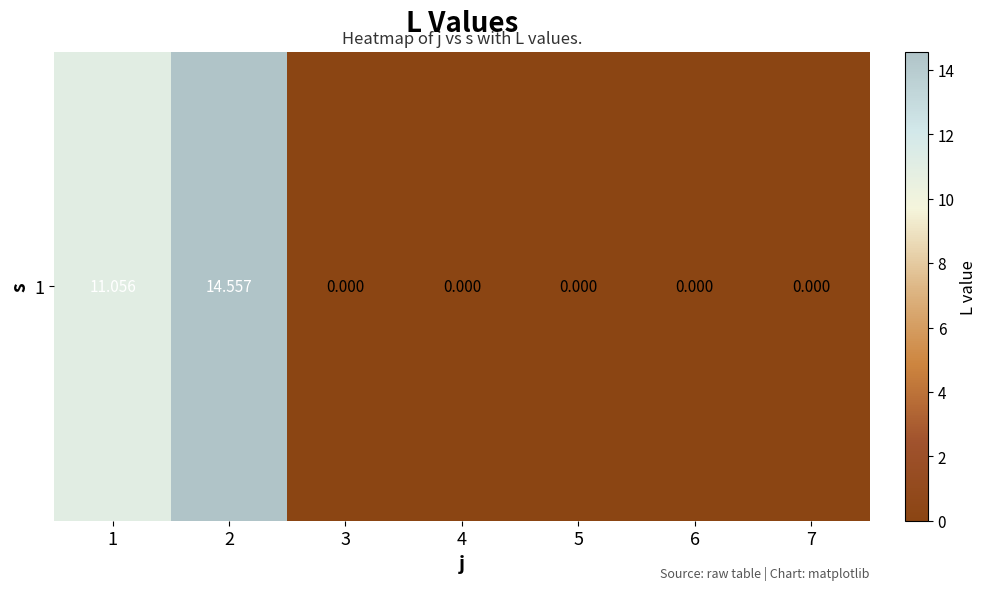

Count the number of data series in this chart.

1